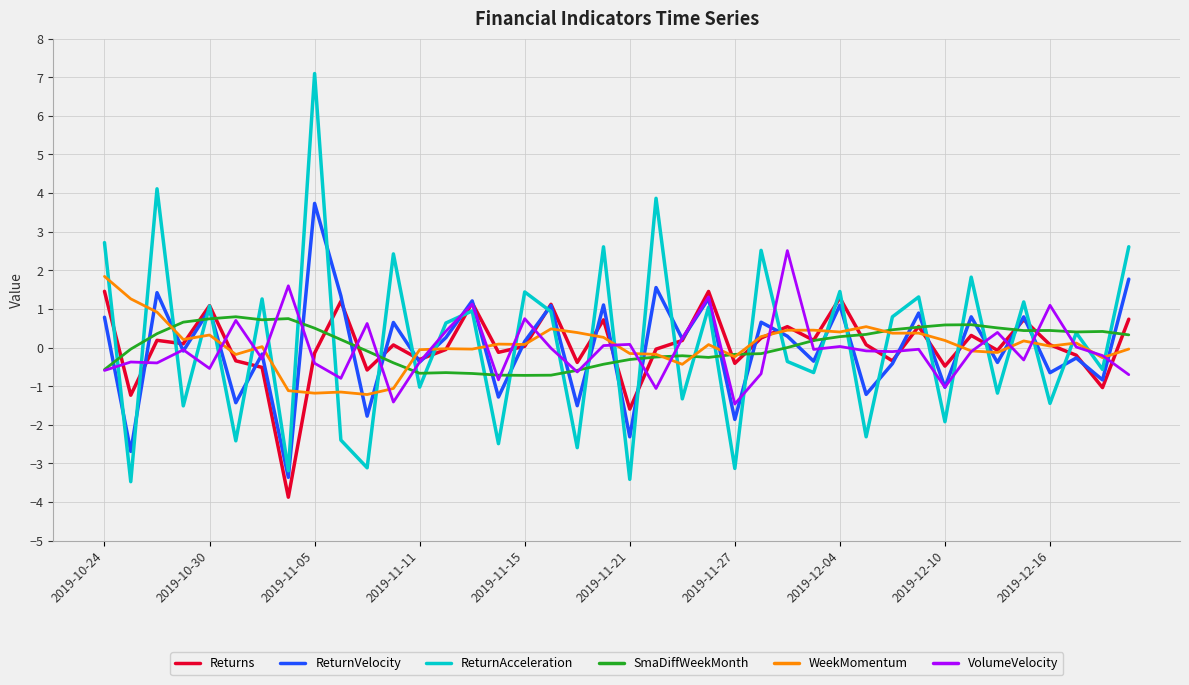

What is the minimum value shown in the chart?

-3.9